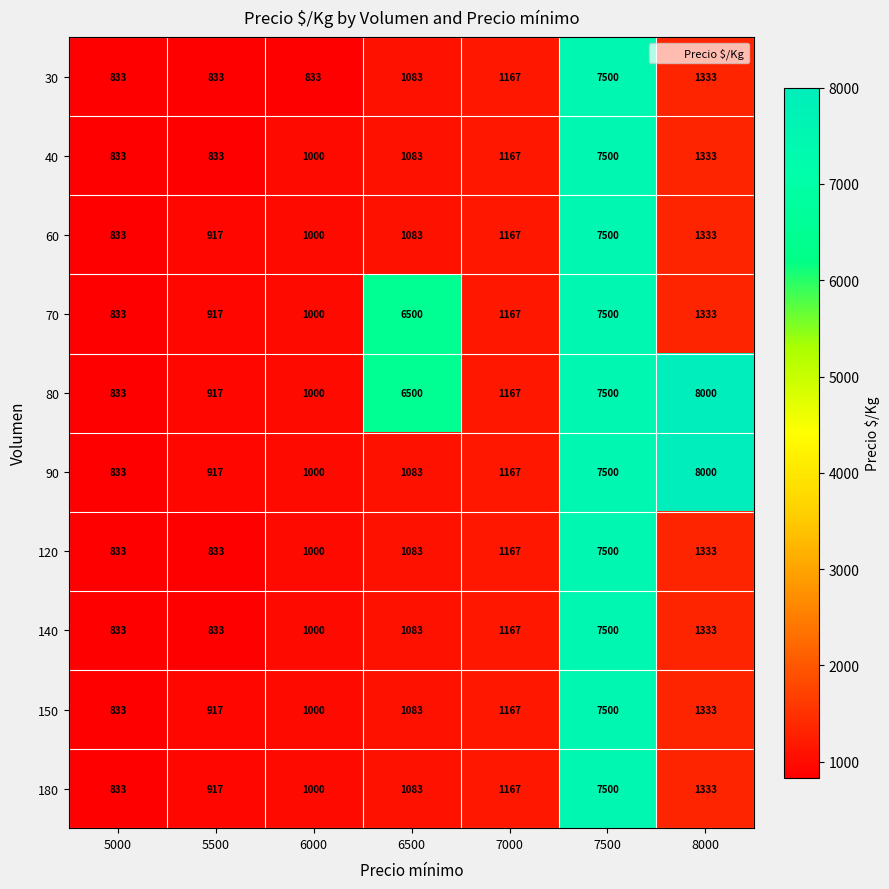

The 150 series shows 1609 at 7000. True or false?

False